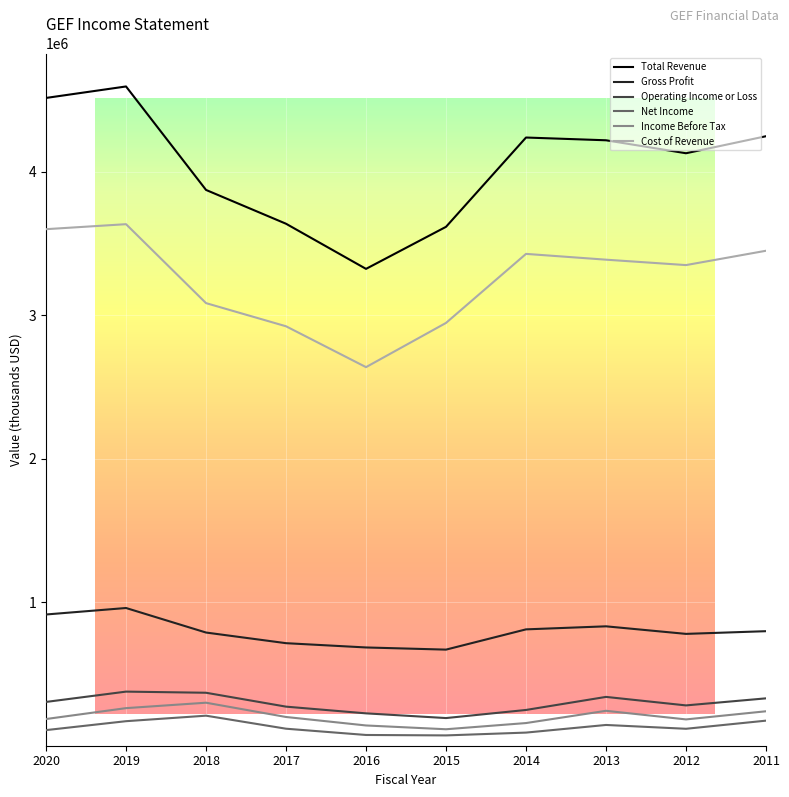

Is it true that Total Revenue equals 4129500 at 2012?

True